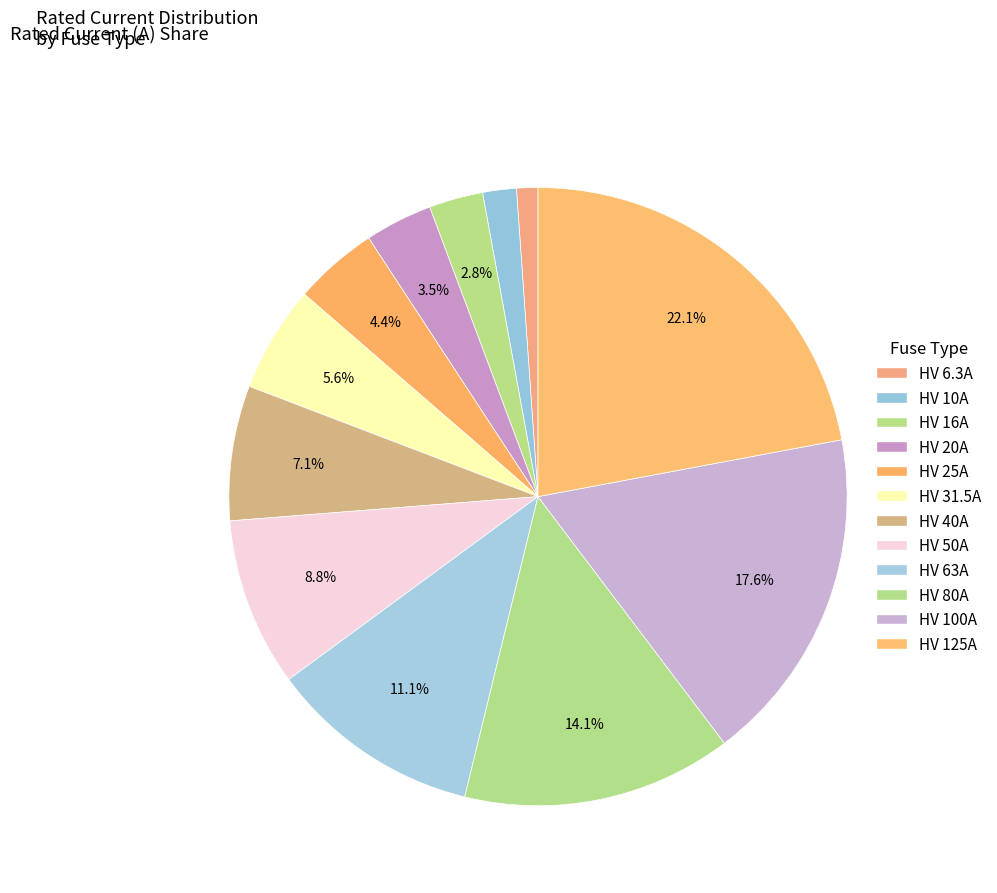

To the nearest percent, what percentage of the pie is HV 25A?

4%